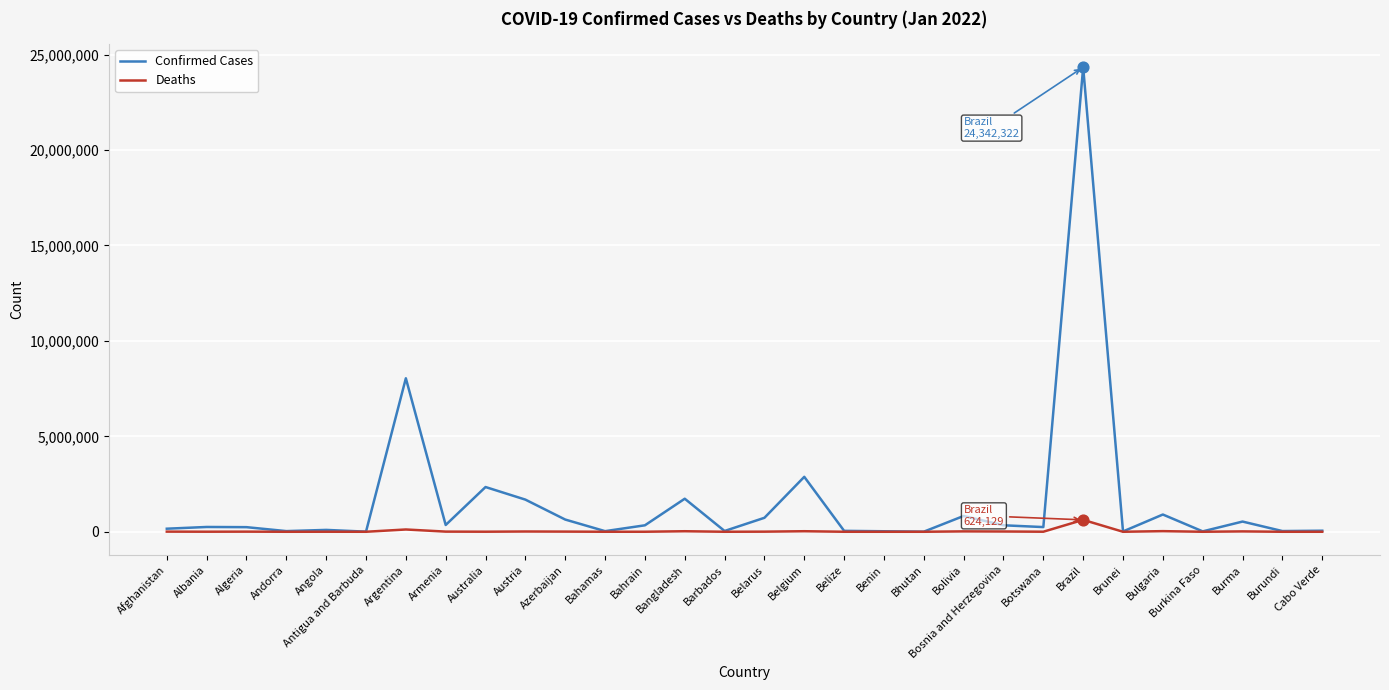

Which series has the widest spread of values?

Confirmed Cases